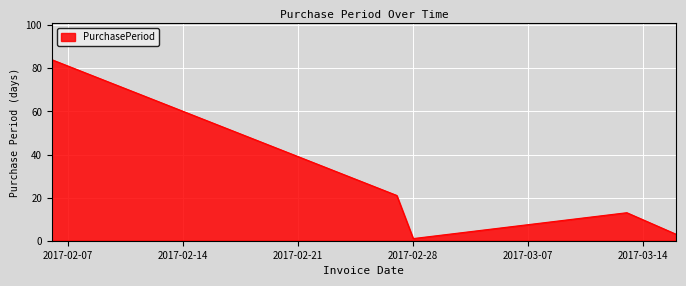

What is the average value?

24